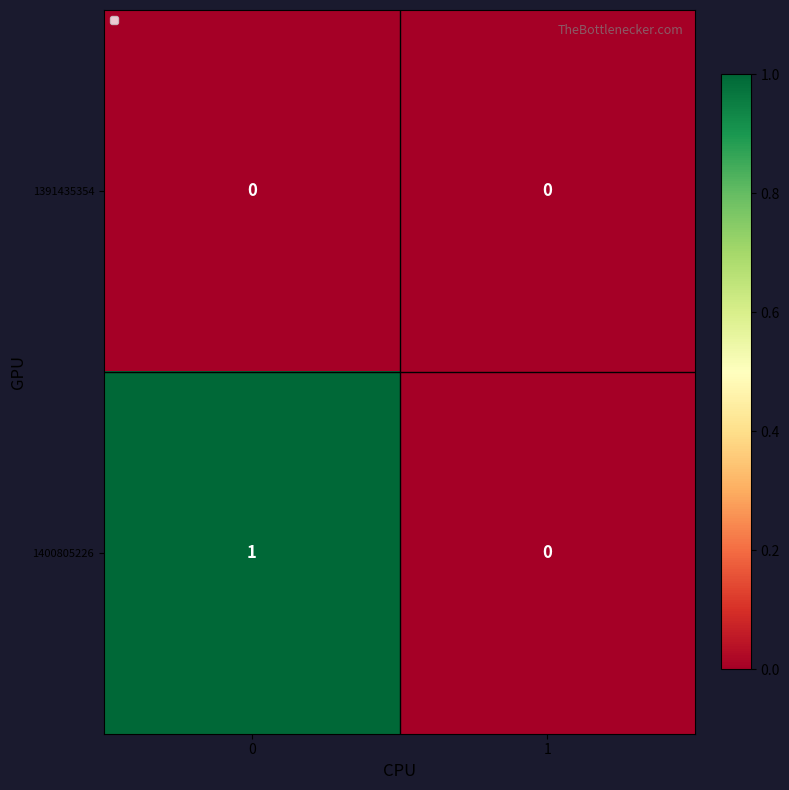

Reading left to right, list all the values displayed in this chart.

1391435354: 0	0
1400805226: 1	0